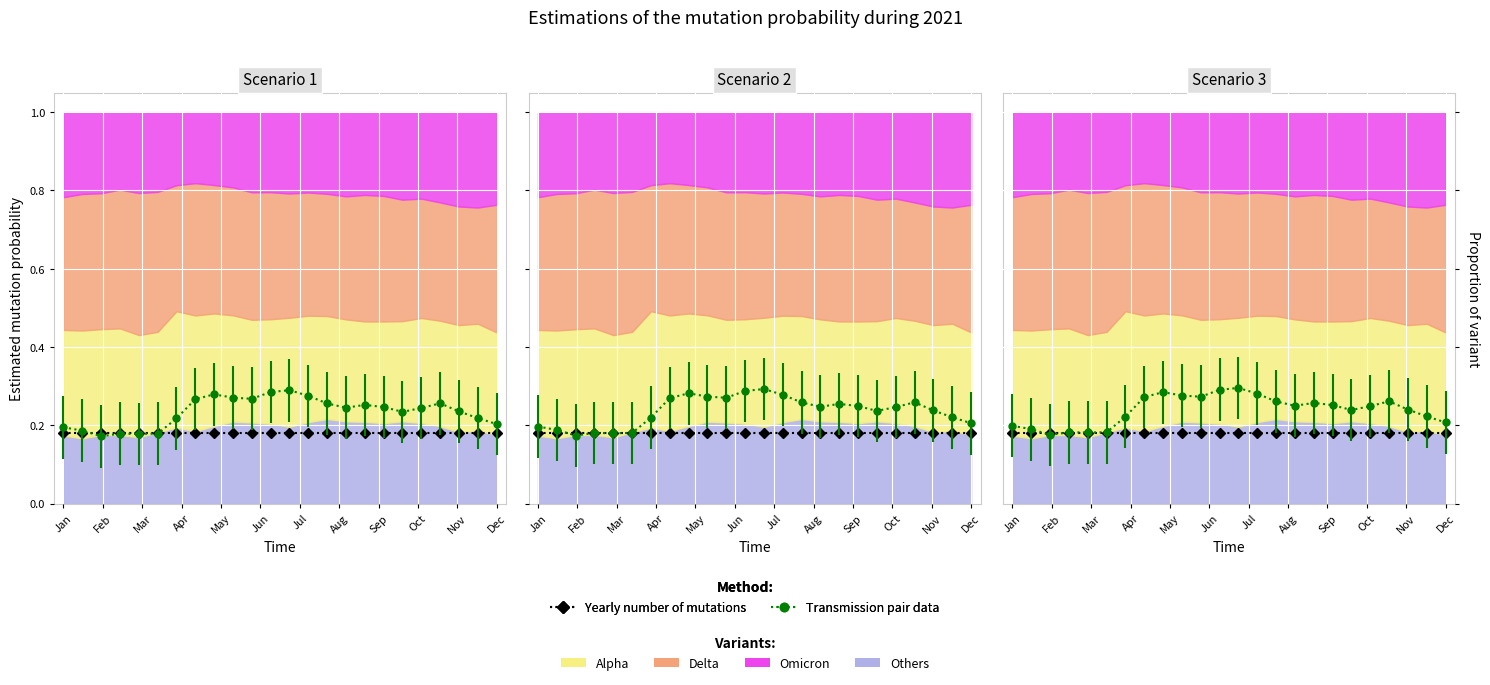

True or false: Delta and Alpha intersect in this chart.

False